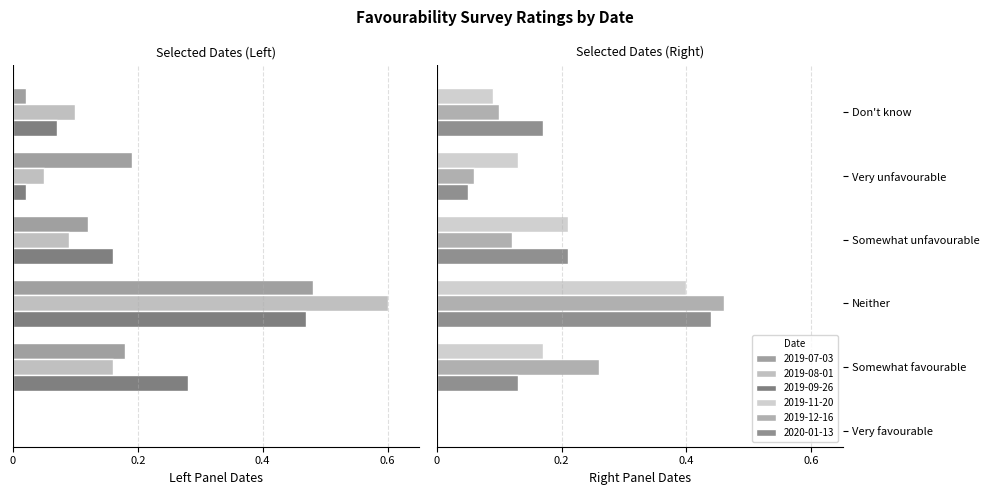

What is the total value across all series at Somewhat unfavourable?

0.2